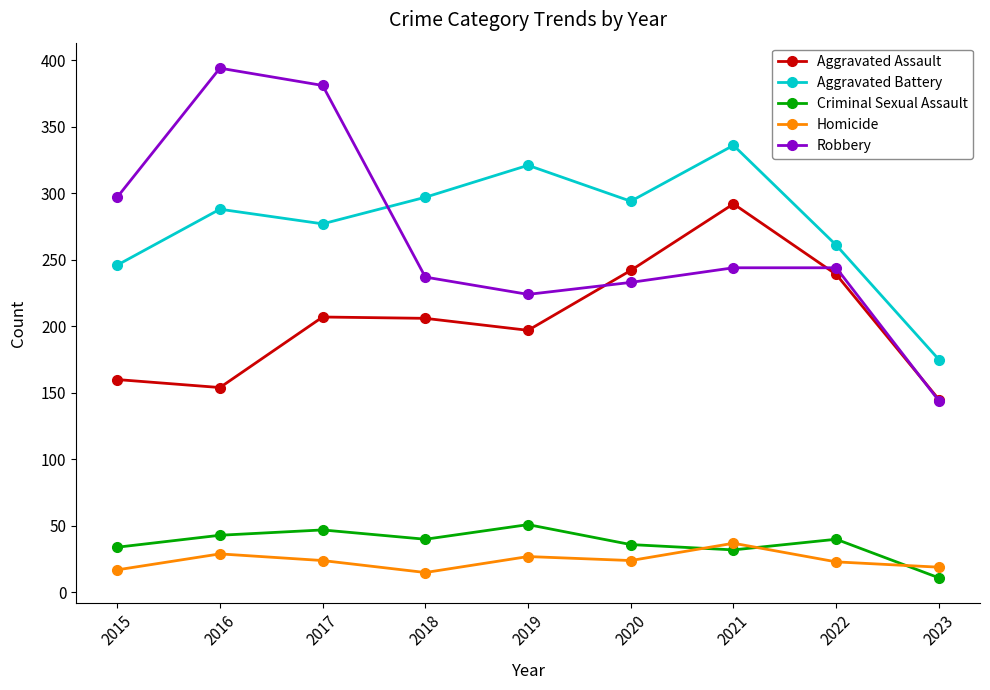

How many data points in Robbery are less than 244?

4